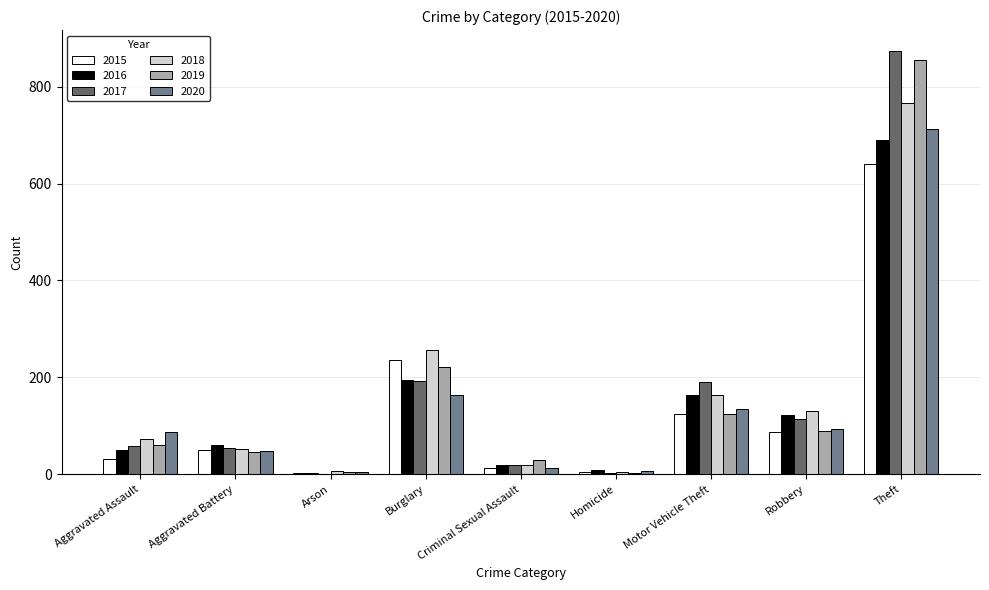

Which series has the widest spread of values?

2017